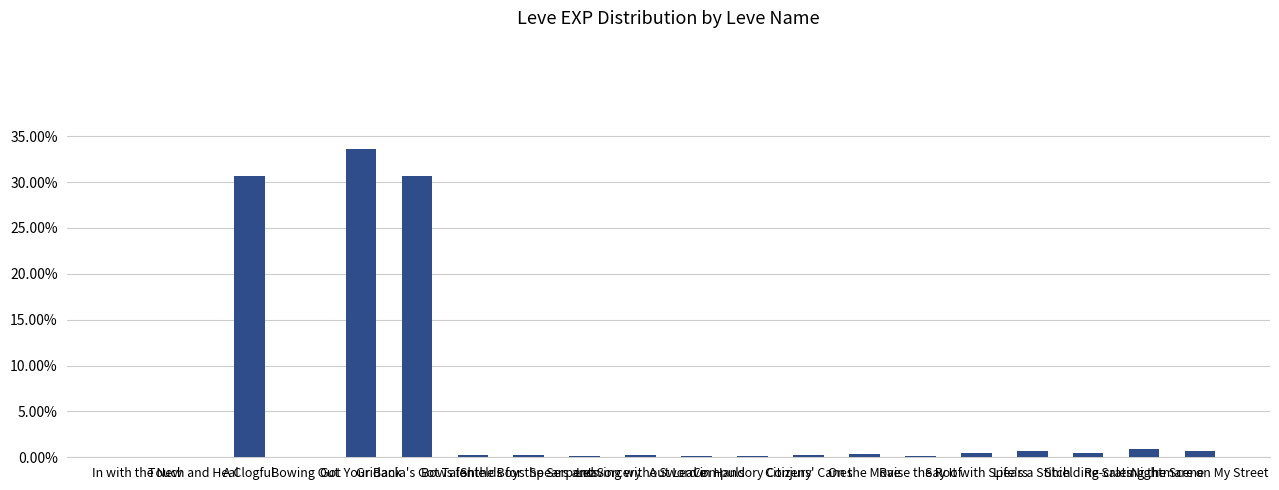

Rank the categories by value from highest to lowest.

Got Your Back, A Clogful, Gridania's Got Talent, Re-crating the Scene, Life's a Stitch, Nightmare on My Street, Say It with Spears, Shielding Sales, On the Move, Shields for the Serpents, Leaving without Leave, Bows for the Boys, Citizens' Canes, Compulsory Conjury, Raise the Roof, Spears and Sorcery, A Sword in Hand, In with the New, Touch and Heal, Bowing Out